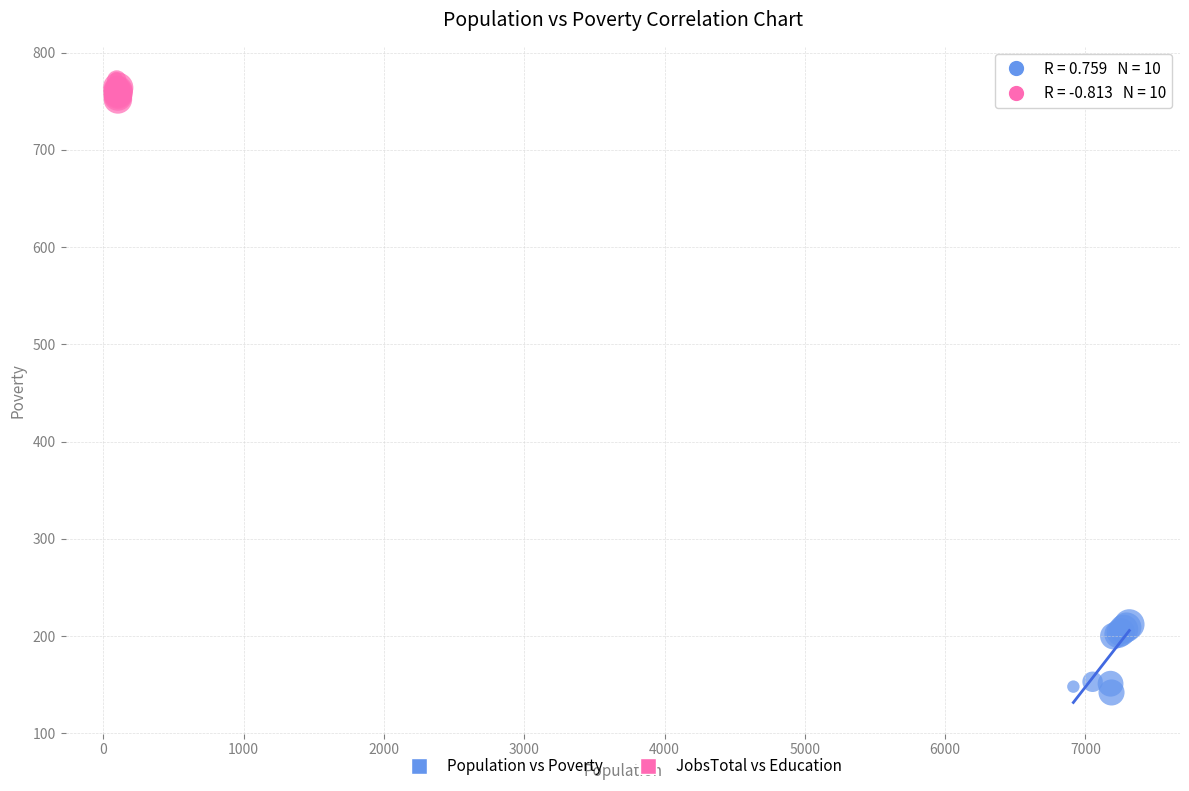

Which series reaches the minimum Y coordinate?

Population vs Poverty